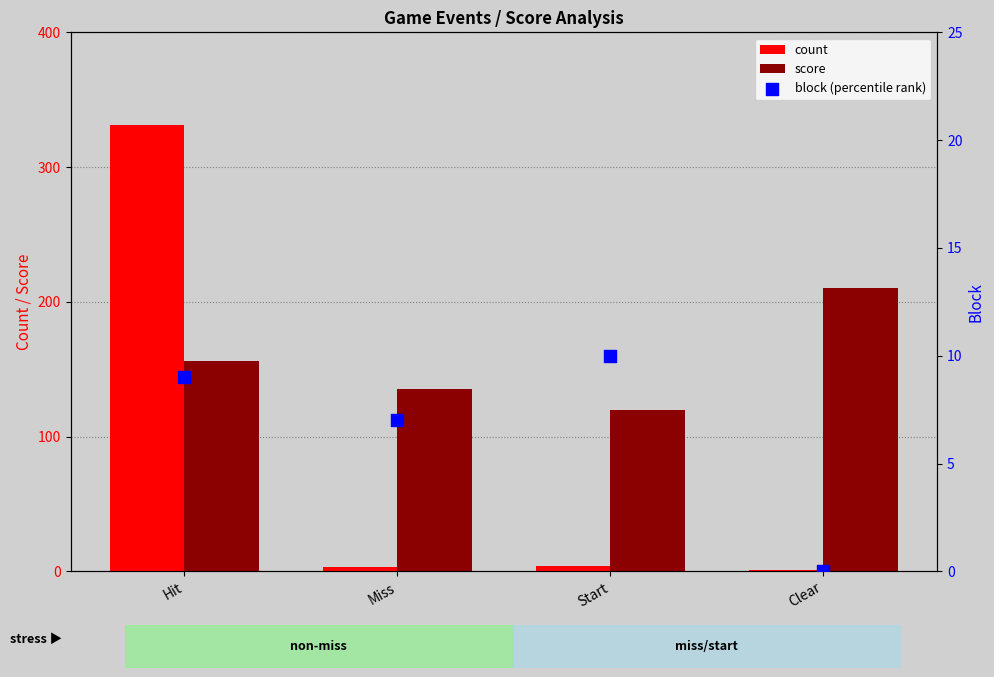

Is the value of count at Start greater than the value of block (percentile rank) at Clear?

Yes